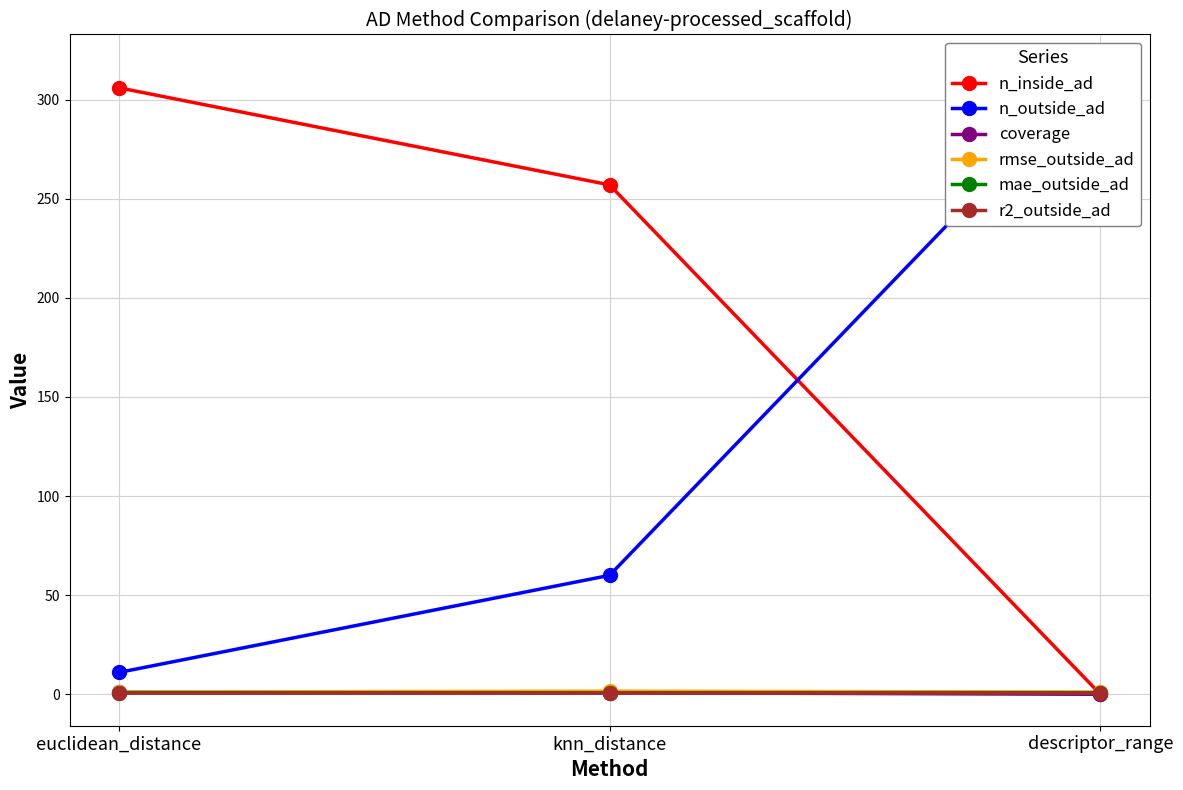

Which category has the lowest value in the coverage series?

descriptor_range